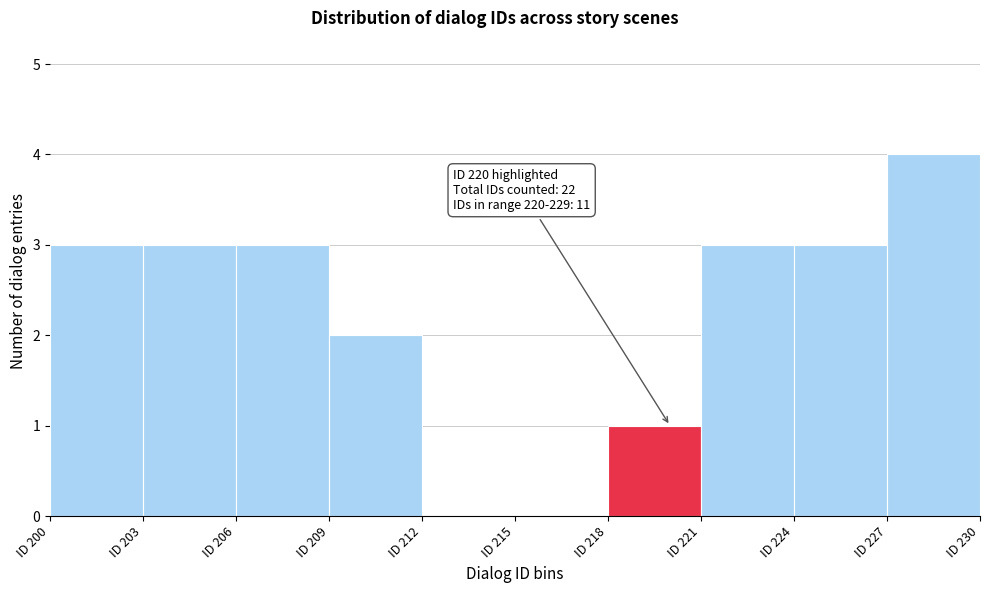

Which range on the x-axis has the tallest bar?

227 to 230